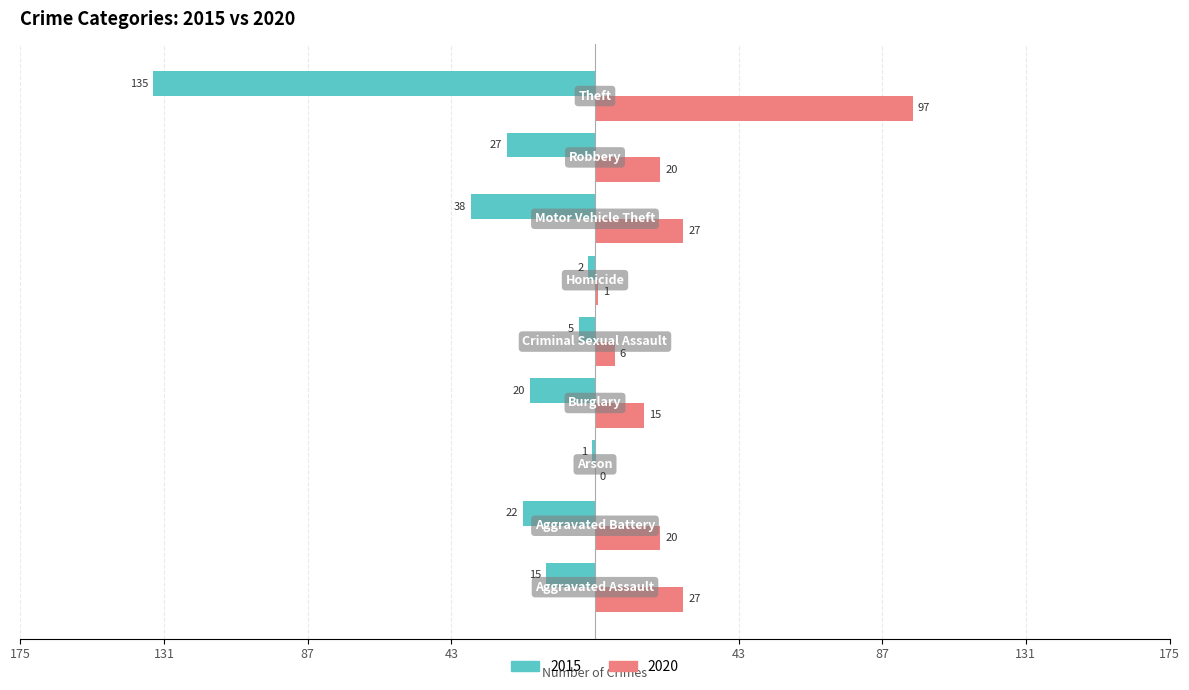

How many bars are there in each group?

2